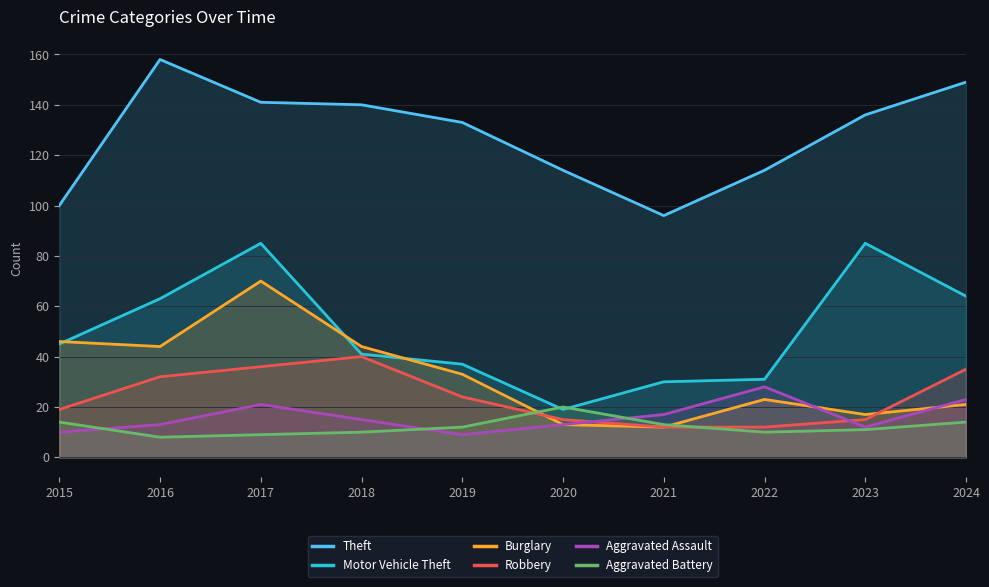

How many times do Robbery and Burglary cross each other?

2